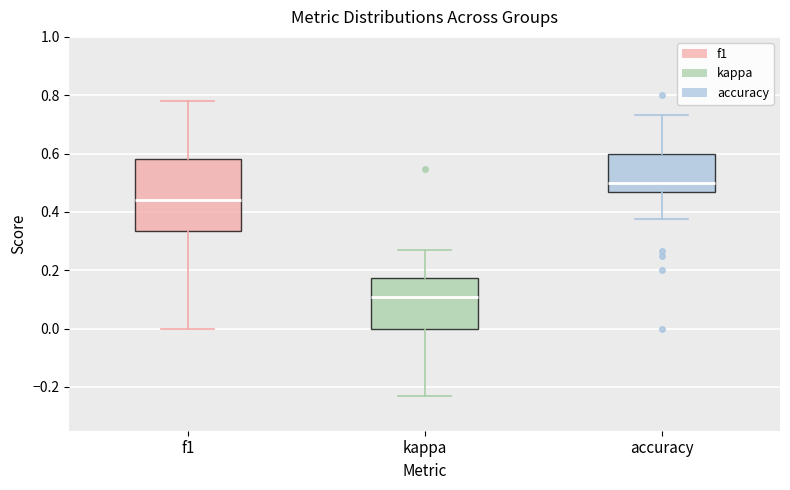

Reading left to right, read every box against the y-axis: the position of its median line, the range the box covers, and the ends of its whiskers. The values are not printed on the chart, so give them approximately, as read against the axis.

f1: median 0.44, box 0.34 to 0.58, whiskers 0.00 to 0.78
kappa: median 0.10, box 0.00 to 0.18, whiskers -0.24 to 0.28
accuracy: median 0.50, box 0.46 to 0.60, whiskers 0.38 to 0.74